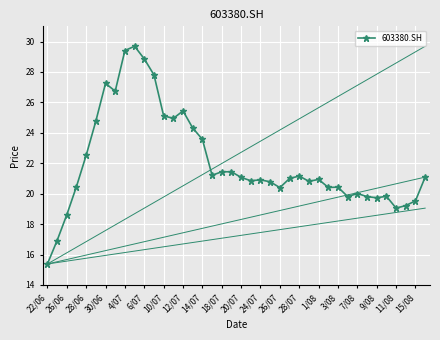

What is the value of the 28th point from the left?

20.8